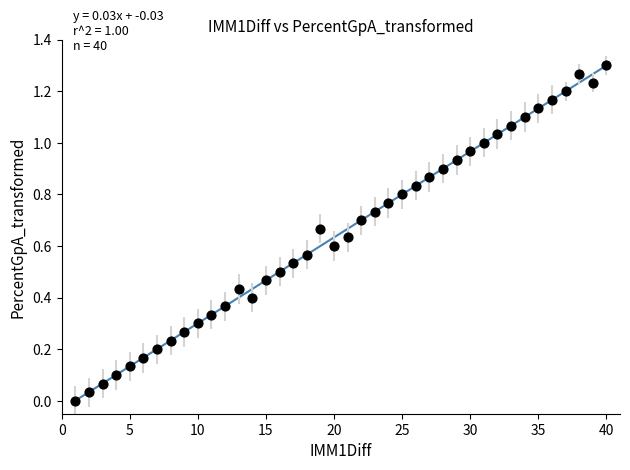

What is the range of X values (max minus min)?

39.0